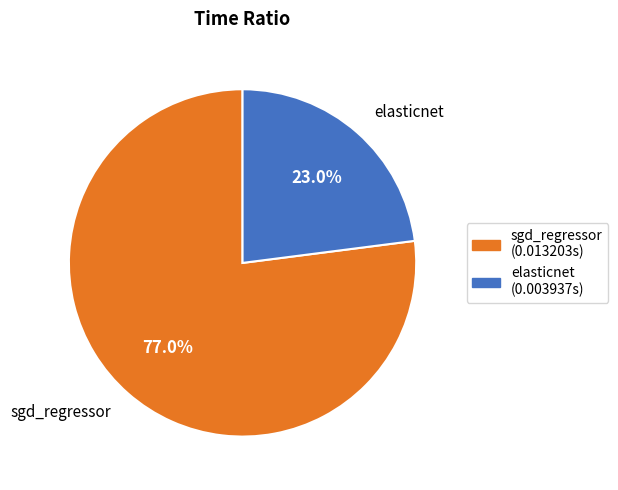

What percentage is the elasticnet slice, to the nearest percent?

23%